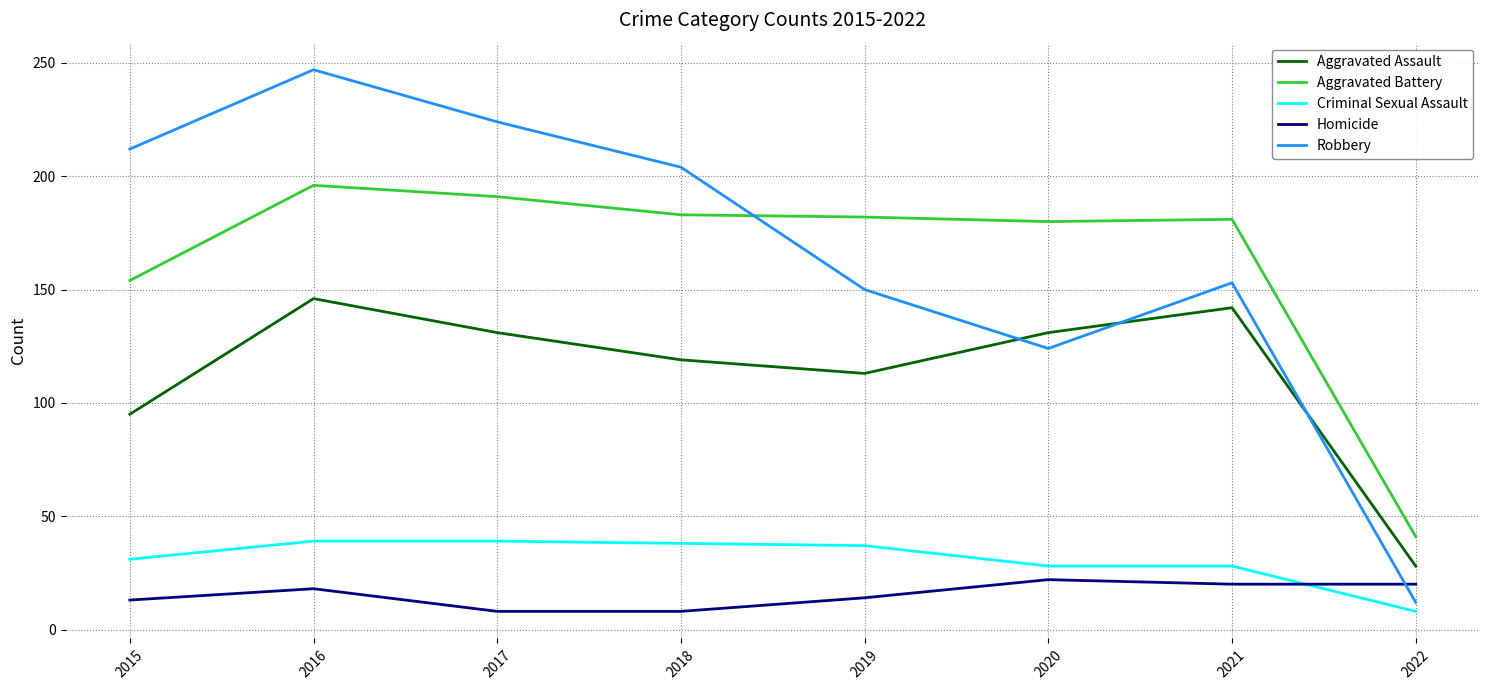

Rank the series by their maximum value, from highest to lowest.

Robbery, Aggravated Battery, Aggravated Assault, Criminal Sexual Assault, Homicide